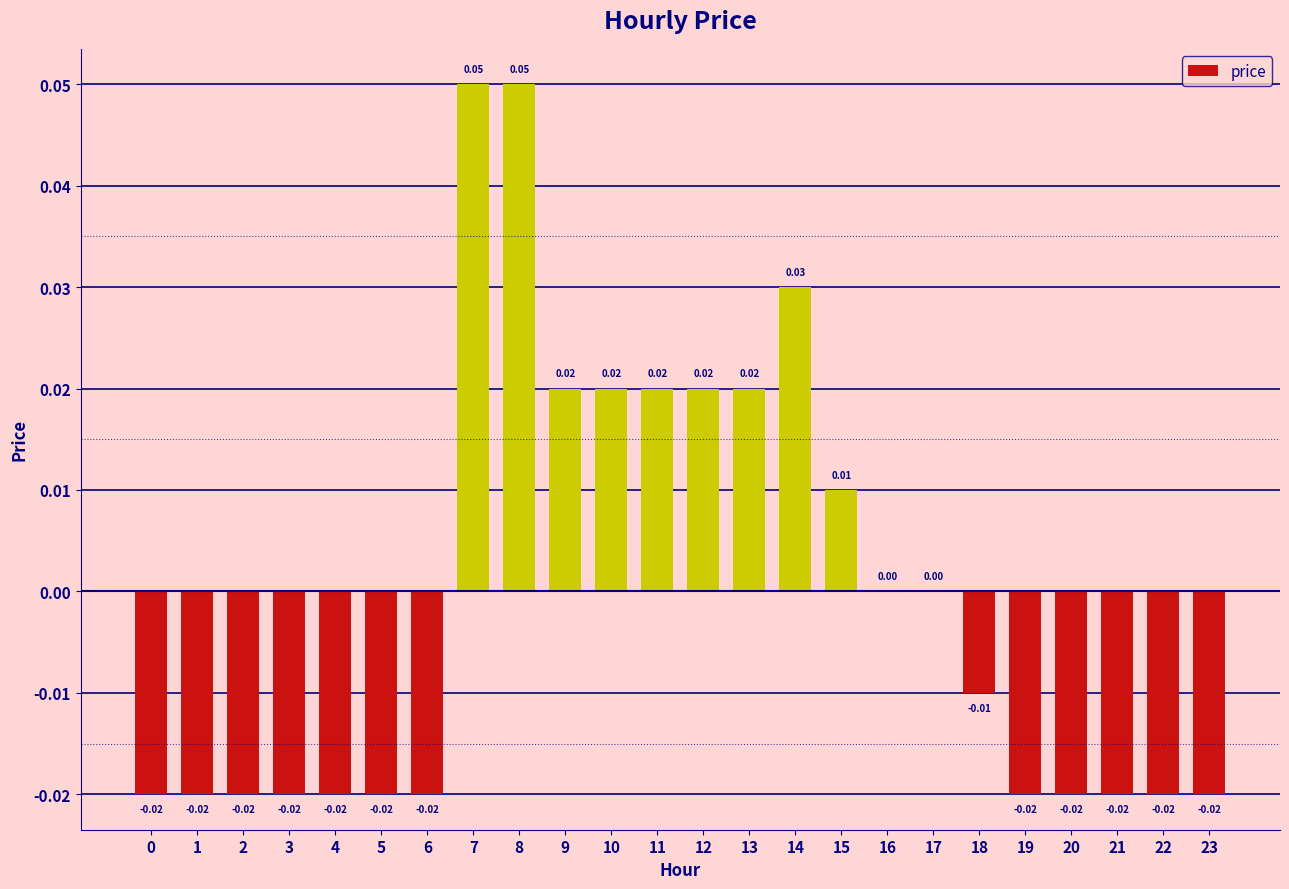

How many data points does each series have?

24